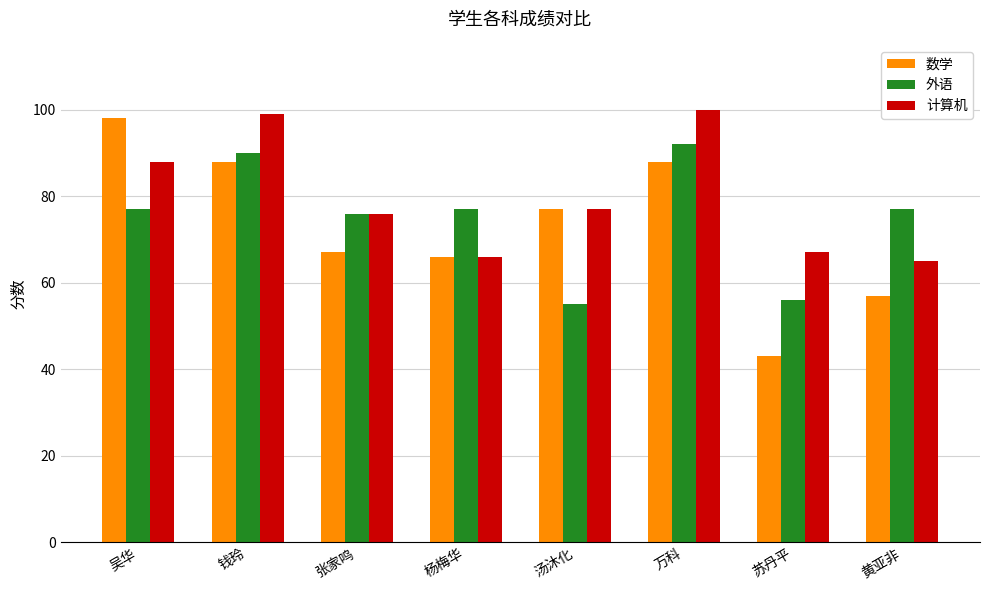

The 计算机 series shows 35 at 苏丹平. True or false?

False